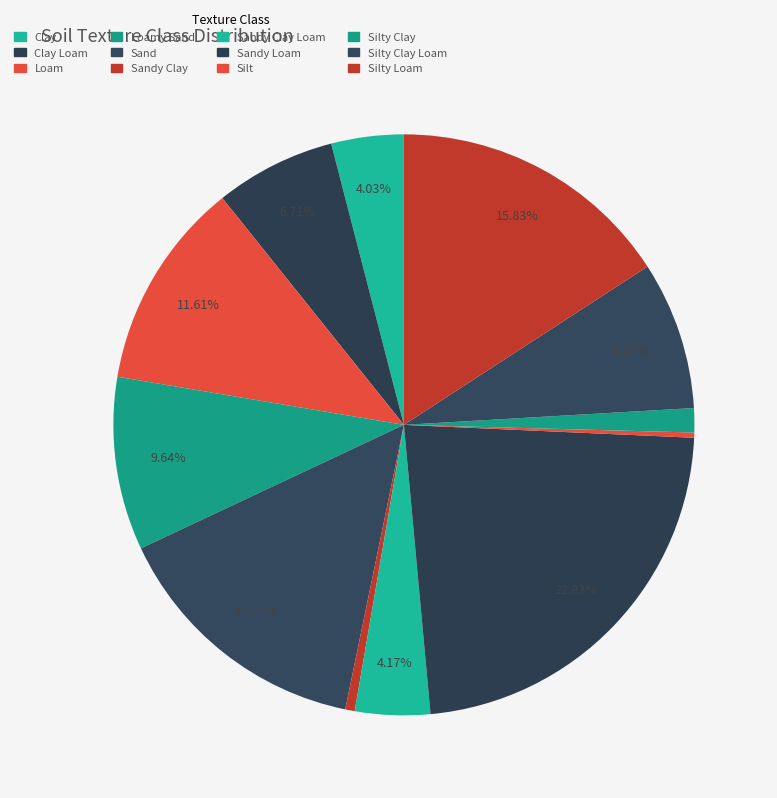

How many slices are in this pie chart?

12